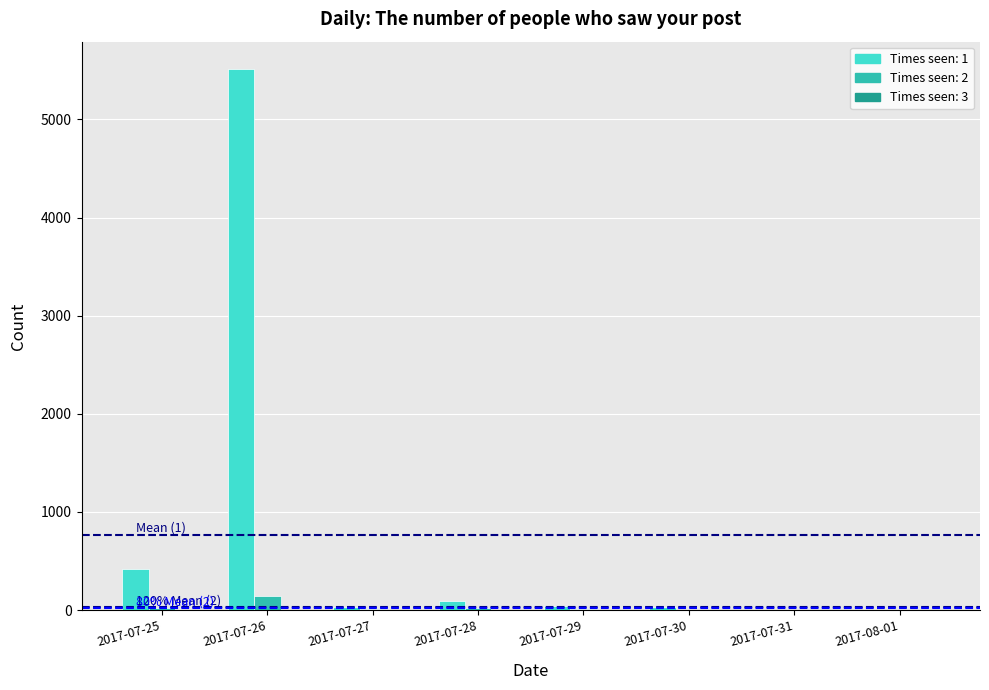

Count the number of categories in the chart.

8